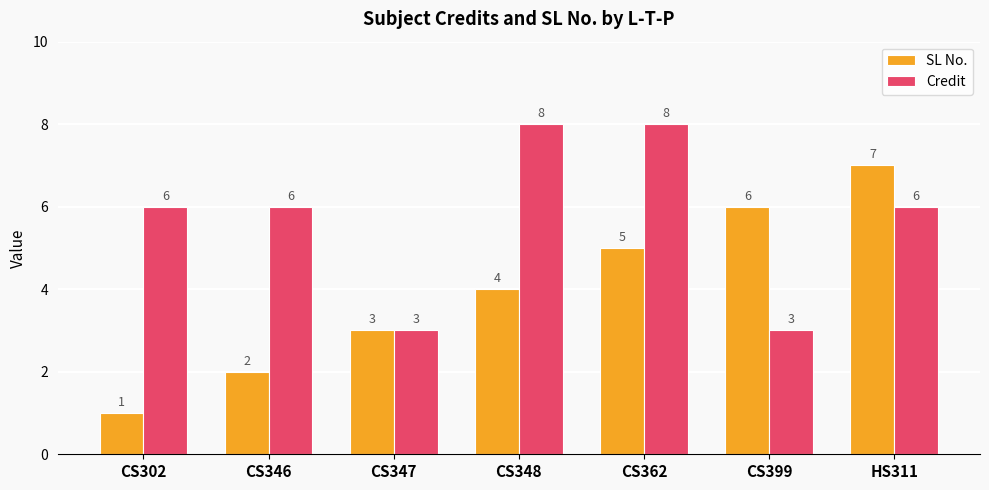

How many SL No. values are between 2 and 6?

5